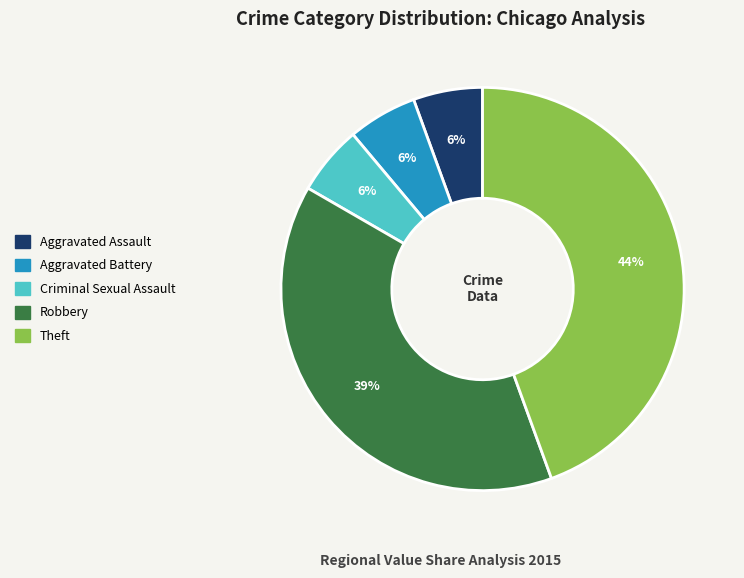

Count the number of slices in the pie.

5